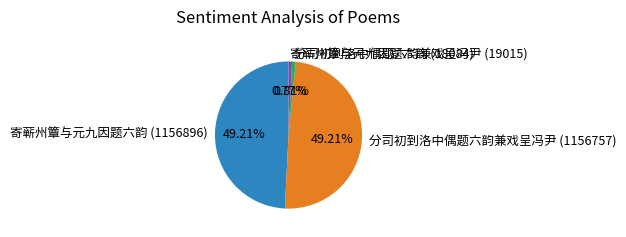

Is there a majority slice in this chart?

No